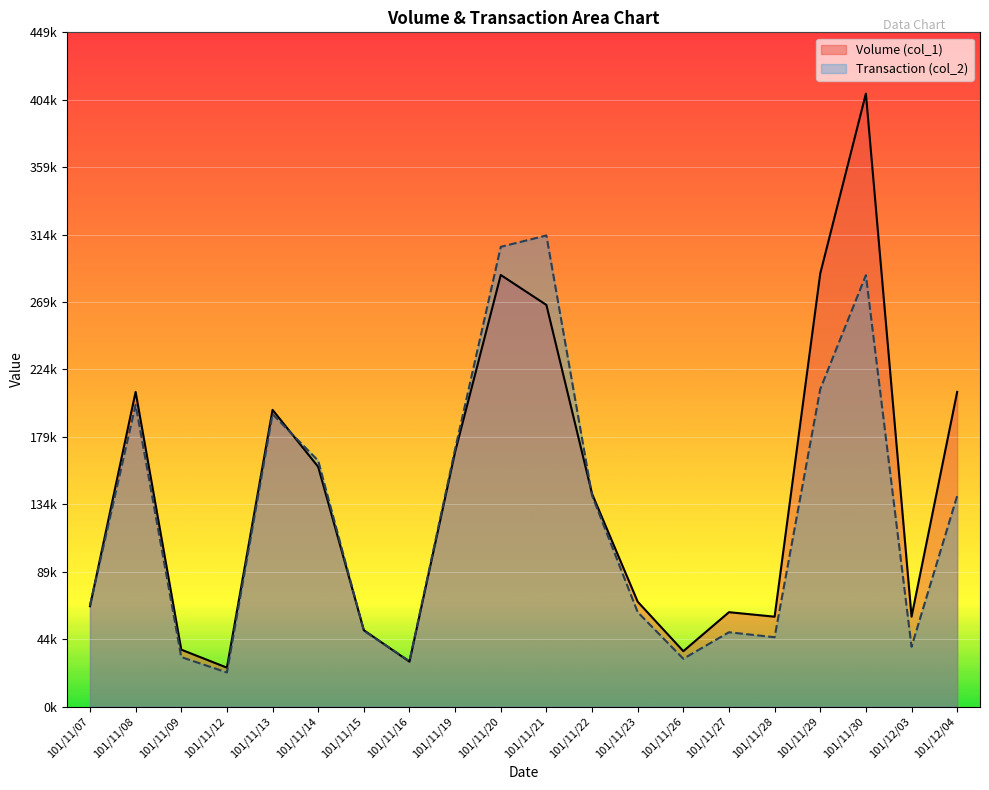

At which category does Volume (col_1) reach its first local valley?

101/11/12